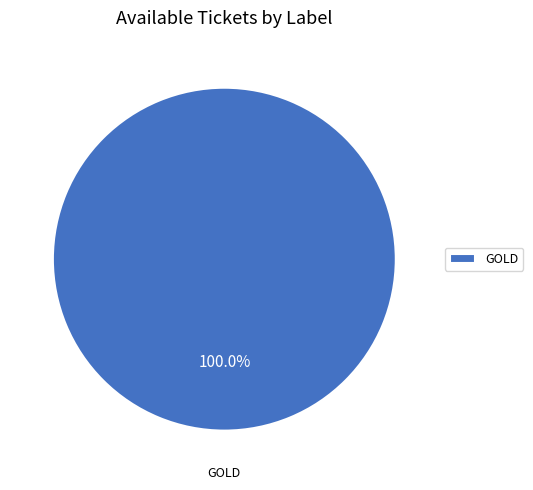

Rank the categories by value from highest to lowest.

GOLD